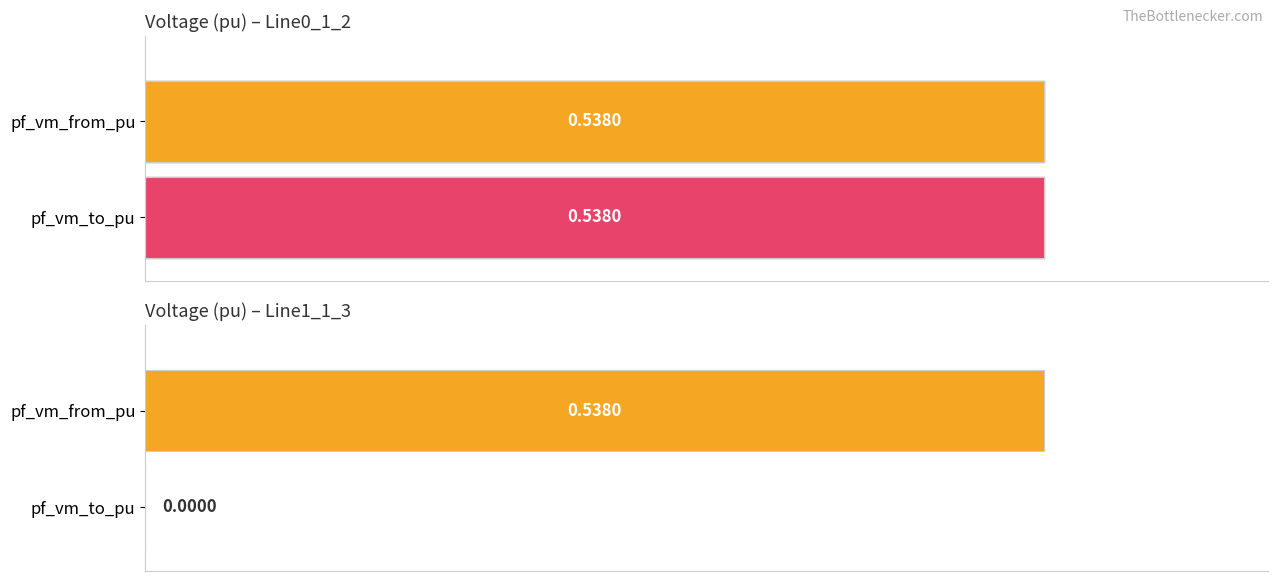

Which series has the largest range (max minus min)?

pf_vm_to_pu